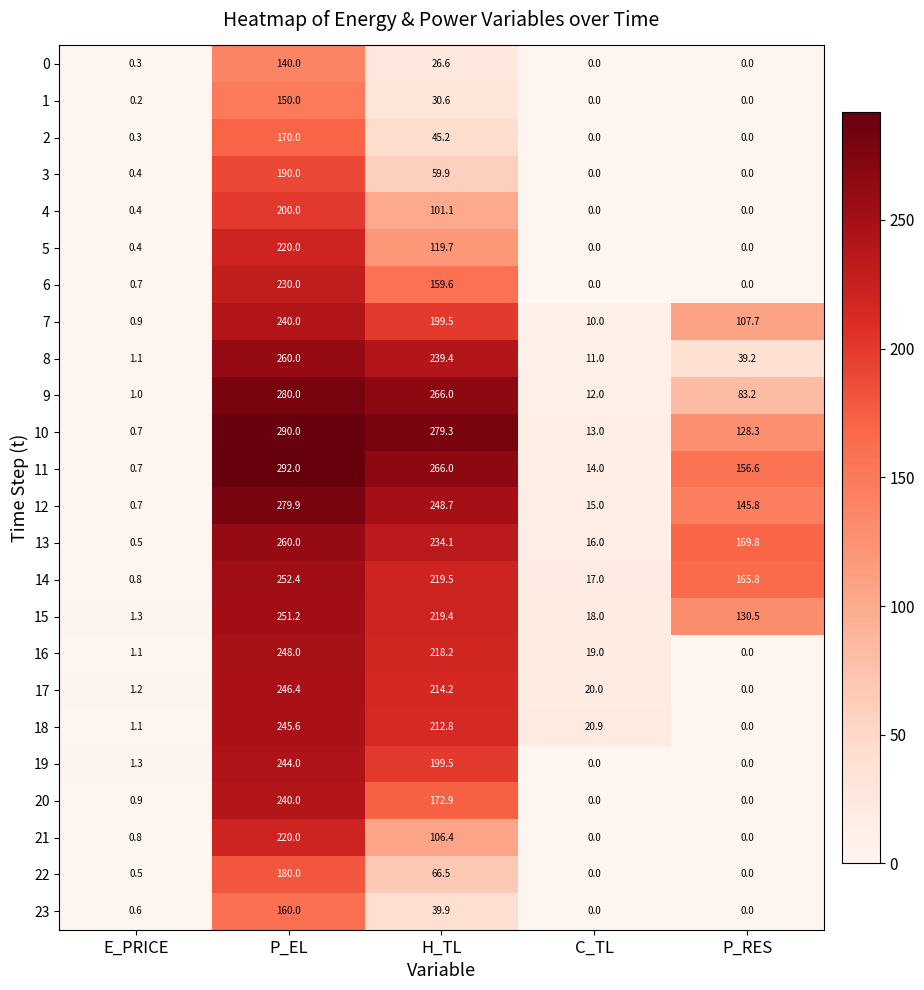

What is the difference between the maximum and second lowest values in the 13 series?

244.0